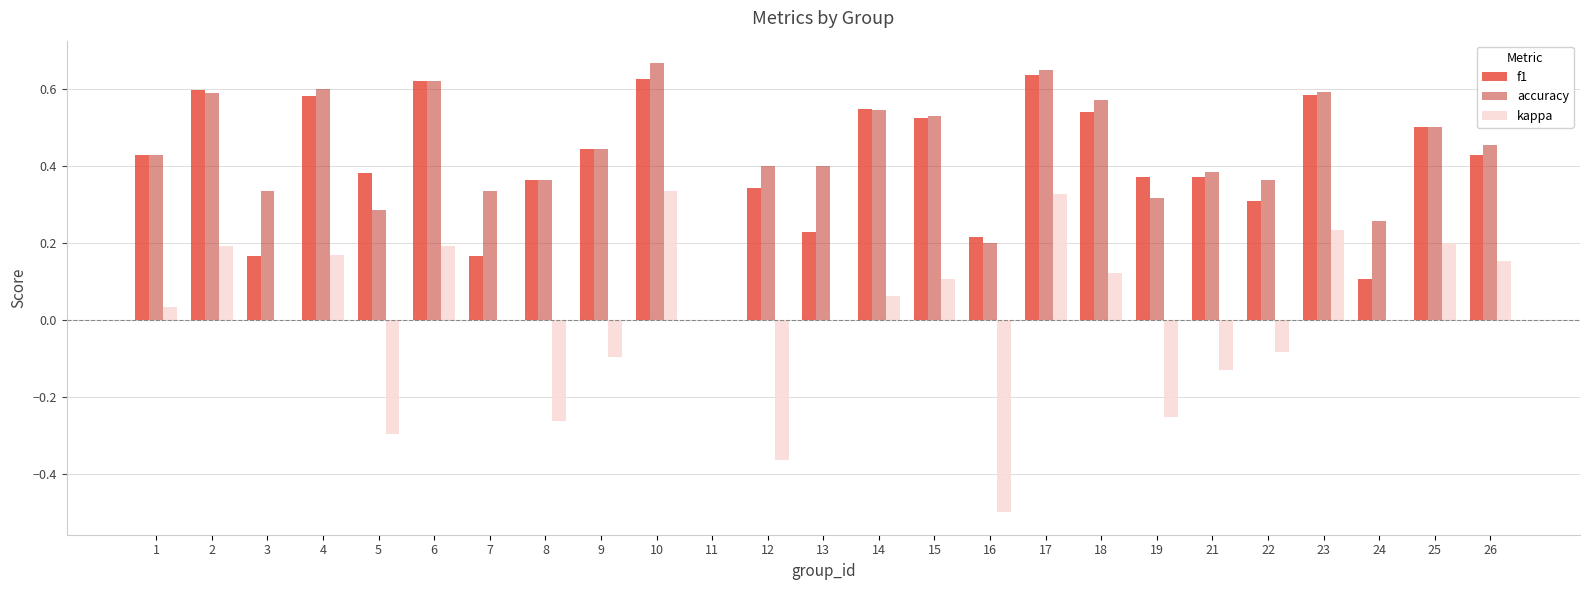

Between 17 and 22, which series saw the biggest shift?

kappa